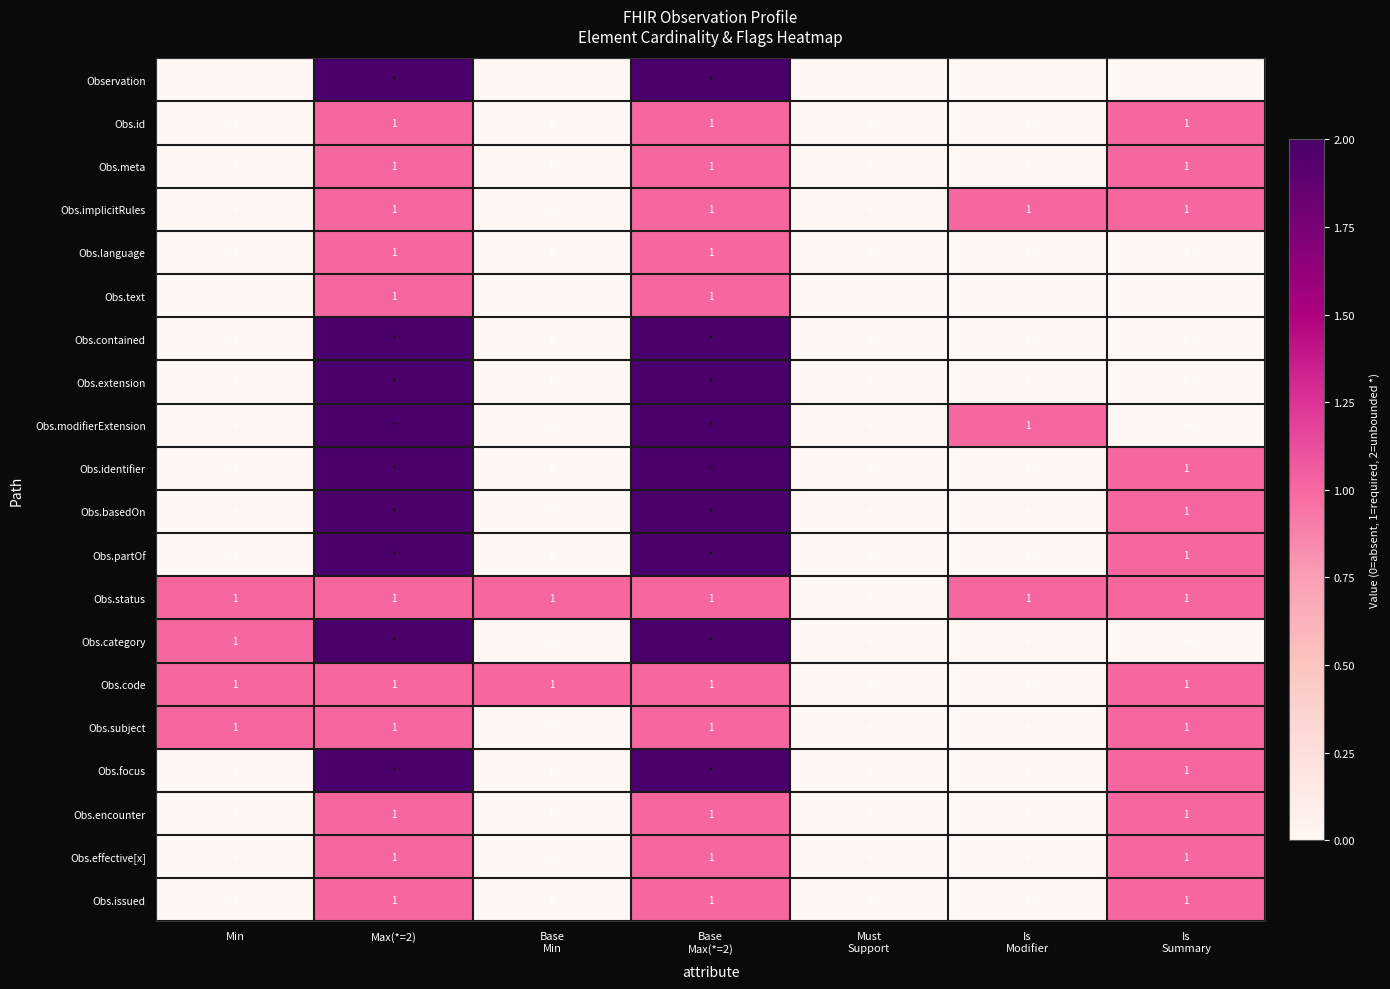

What is the total value across all series at Min?

4